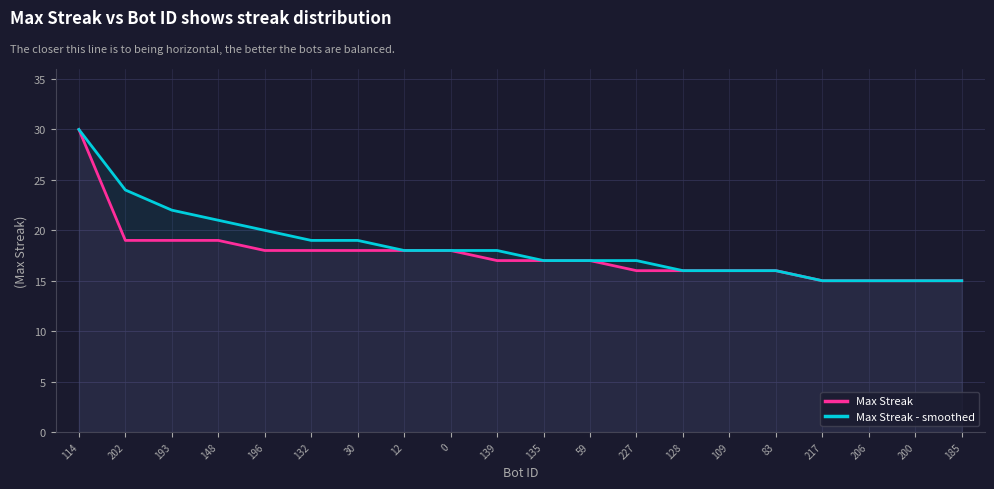

What is the sum of all Max Streak - smoothed values?

368